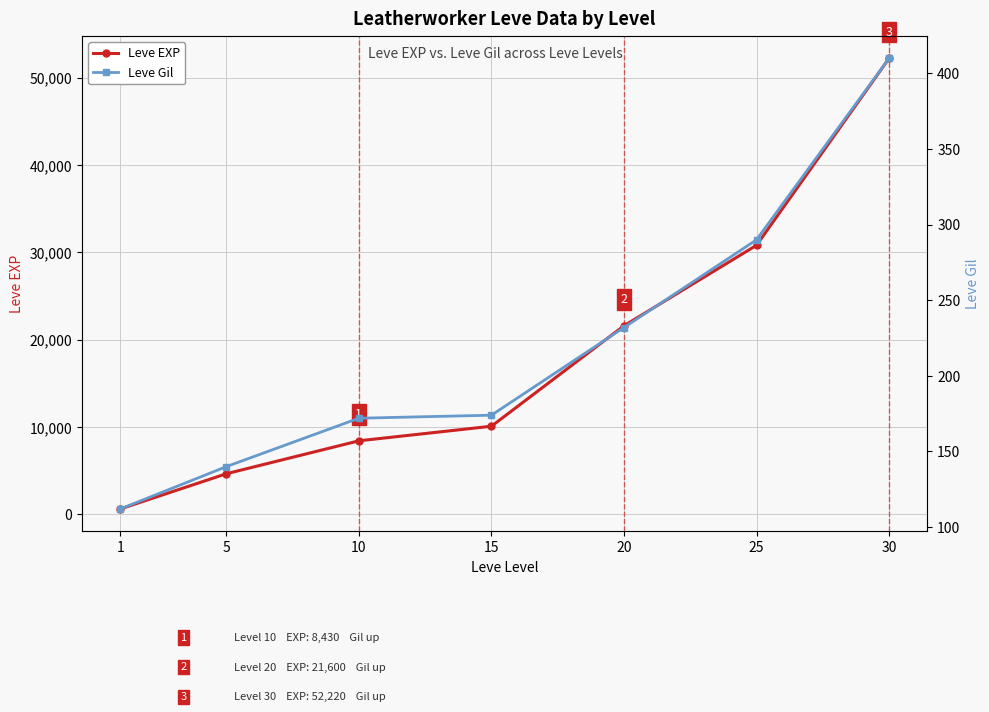

True or false: Leve Gil and Leve EXP intersect in this chart.

False